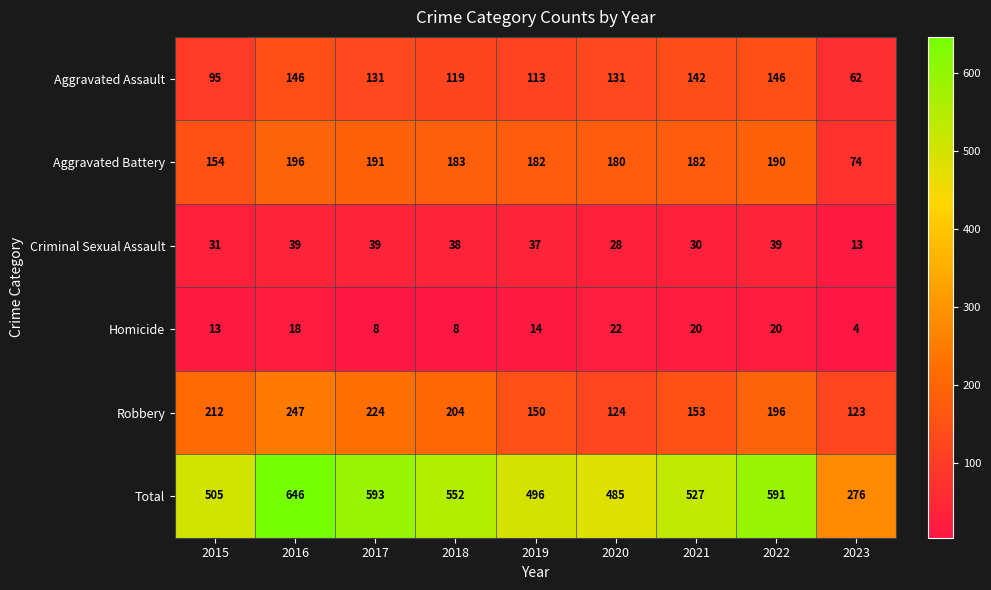

Is the value of Criminal Sexual Assault at 2023 greater than the value of Homicide at 2023?

Yes